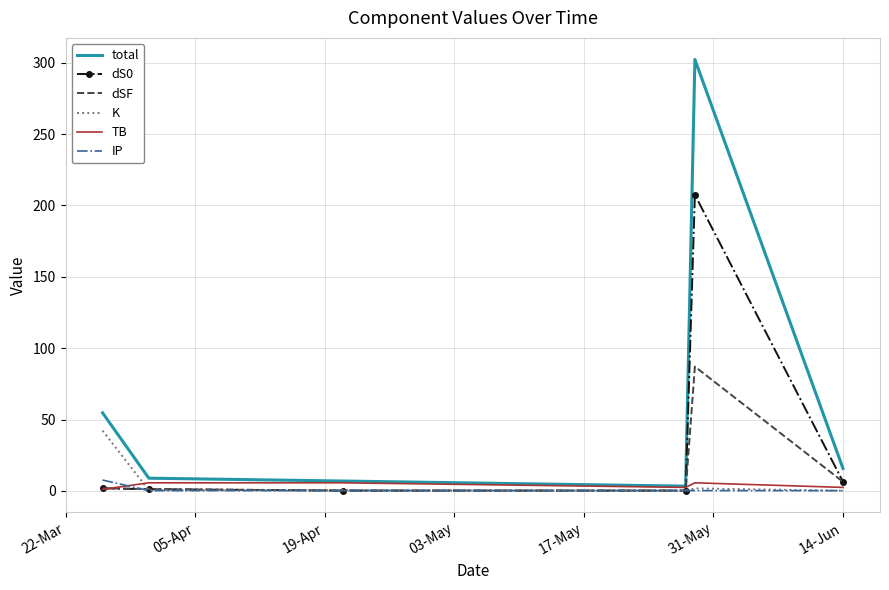

What is the greatest value displayed?

302.3